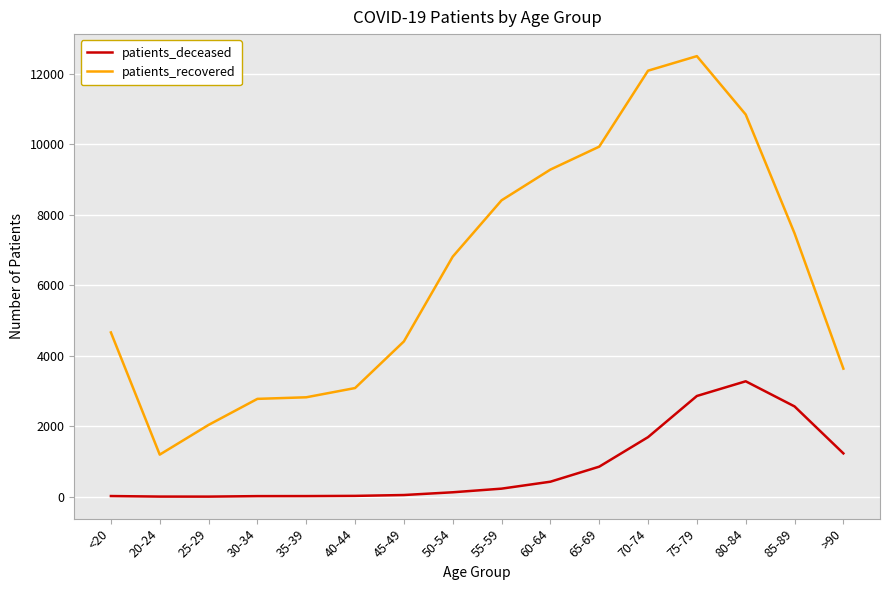

Is the value of patients_recovered at 80-84 greater than the value of patients_deceased at 65-69?

Yes